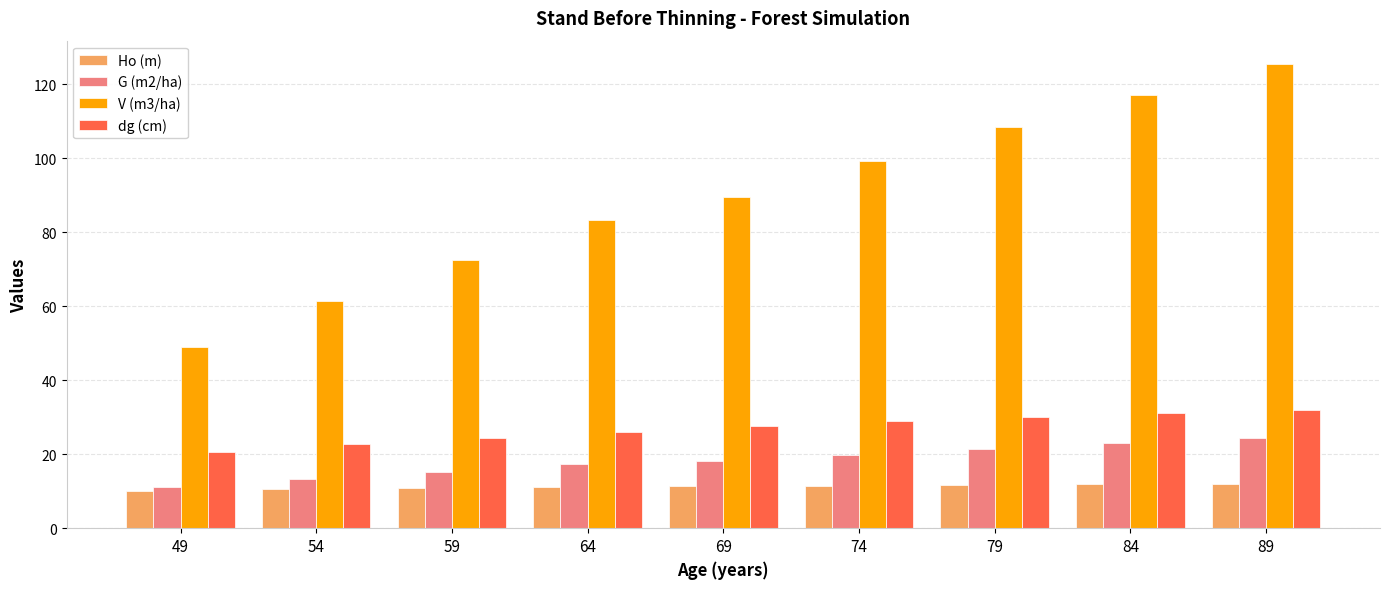

What is the greatest value displayed?

125.6